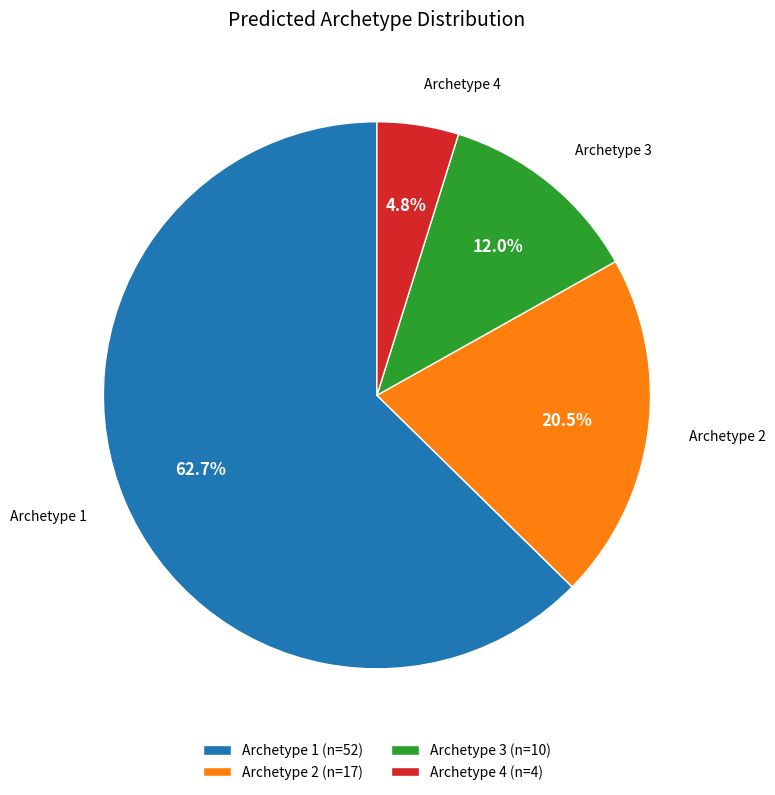

Count the number of slices in the pie.

4